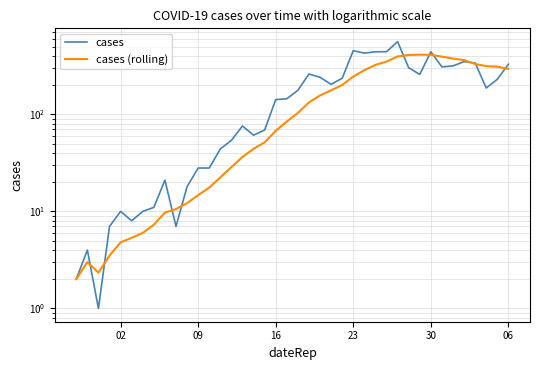

Reading right to left, what are all the values shown in this chart?

cases: 329.0	230.0	187.0	339.0	350.0	316.0	309.0	442.0	258.0	303.0	562.0	443.0	442.0	428.0	454.0	236.0	204.0	241.0	261.0	177.0	145.0	142.0	69.0	61.0	76.0	54.0	44.0	28.0	28.0	18.0	7.0	21.0	11.0	10.0	8.0	10.0	7.0	1.0	4.0	2.0
cases (rolling): 294.3	310.4	314.4	331.0	362.9	376.1	394.1	411.1	412.9	409.7	395.6	349.7	323.7	285.9	245.4	200.9	177.0	156.6	133.0	103.4	84.4	67.7	51.4	44.1	36.4	28.6	22.4	17.6	14.7	12.1	10.6	9.7	7.3	6.0	5.3	4.8	3.5	2.3	3.0	2.0